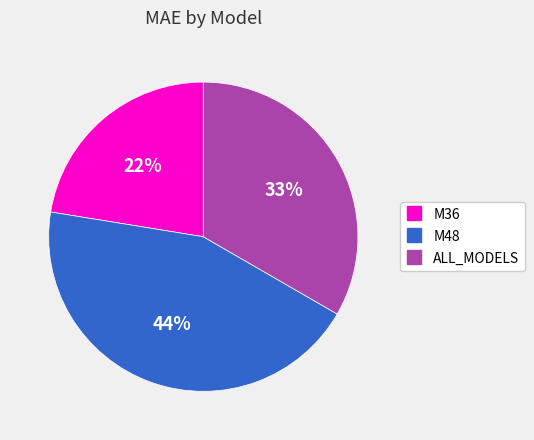

Which has a higher value, ALL_MODELS or M48?

M48